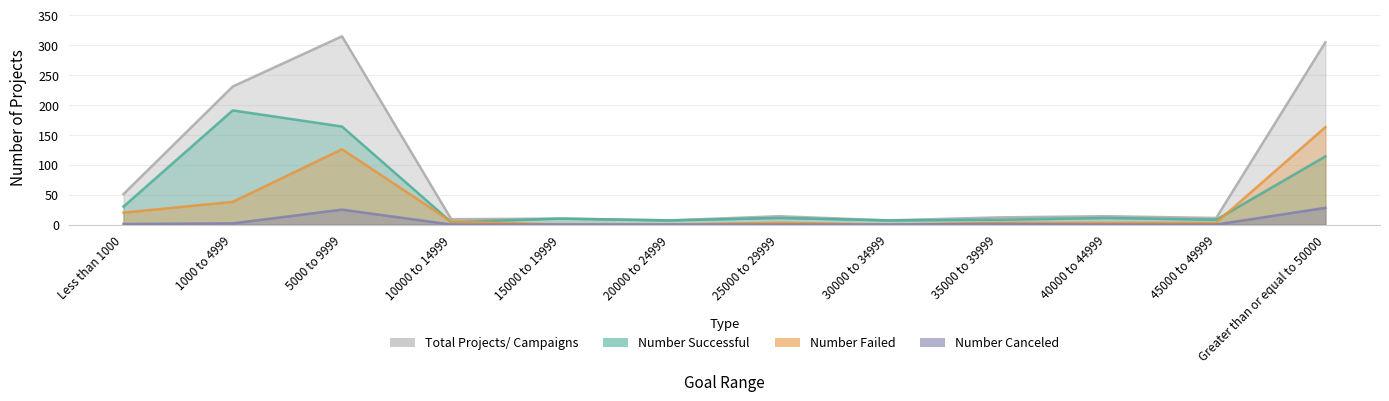

True or false: Number Canceled has more than 0 interior local peaks.

True